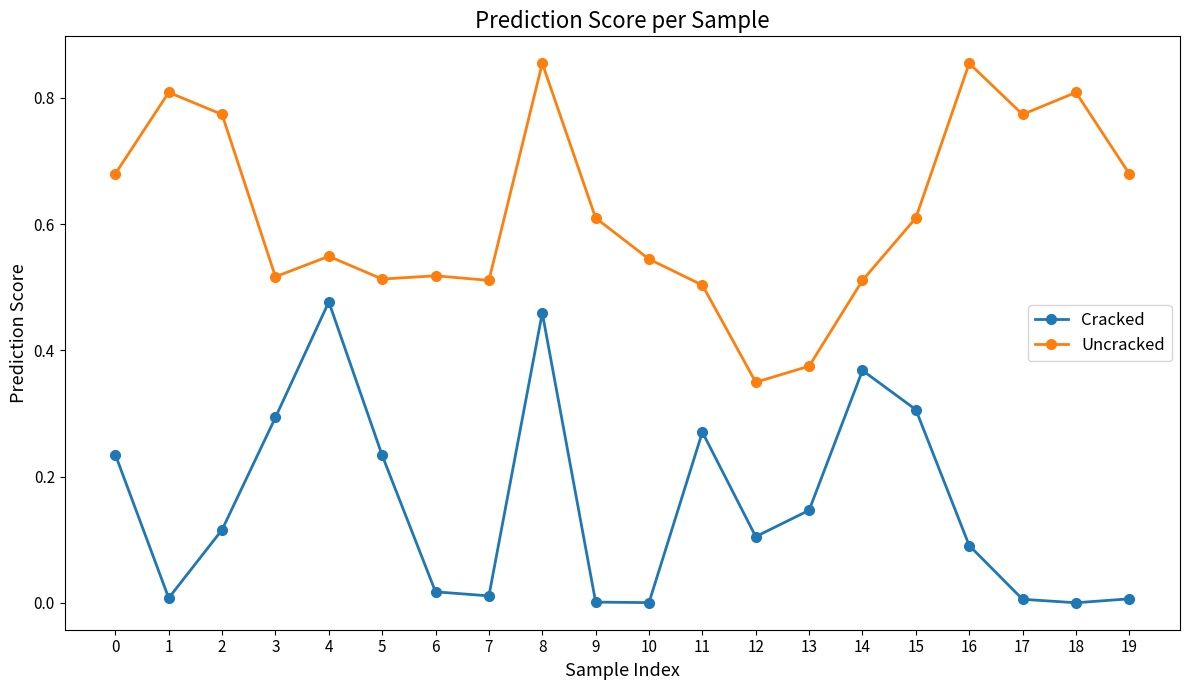

Which series has the widest spread of values?

Uncracked